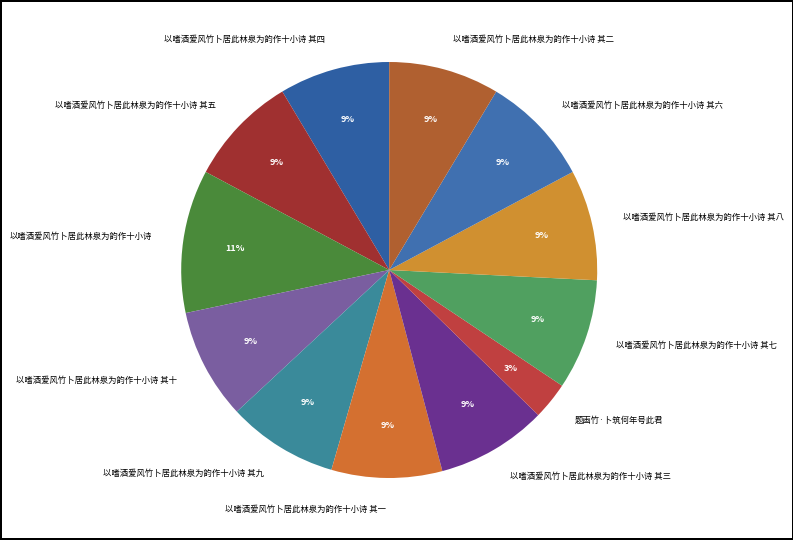

Which has a higher value, 题画竹·卜筑何年号此君 or 以嗜酒爱风竹卜居此林泉为韵作十小诗 其八?

以嗜酒爱风竹卜居此林泉为韵作十小诗 其八